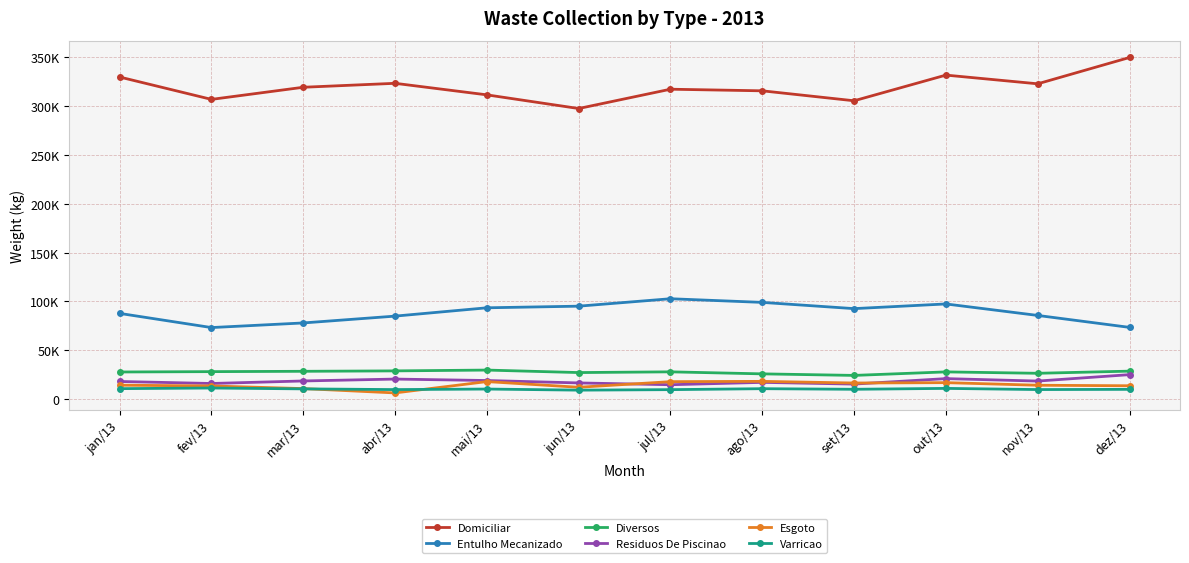

List the series in order of their peak value, lowest first.

Varricao, Esgoto, Residuos De Piscinao, Diversos, Entulho Mecanizado, Domiciliar